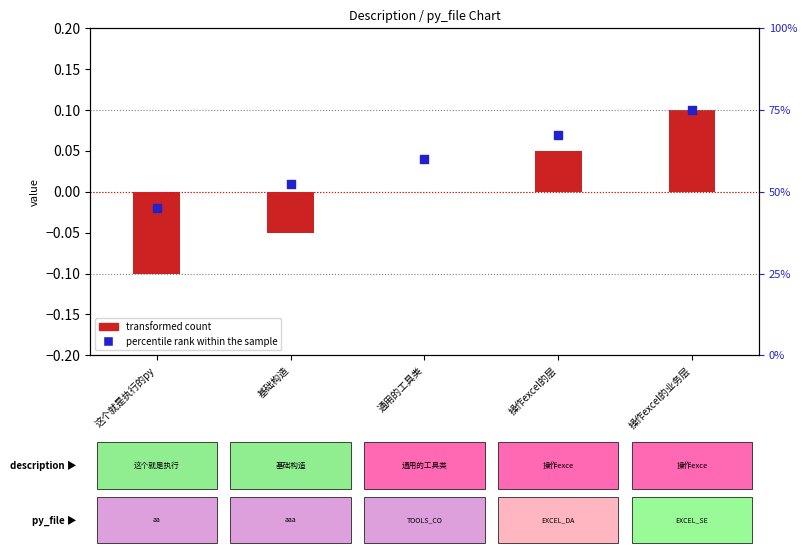

What are all the series names shown in the legend?

transformed count, percentile rank within the sample